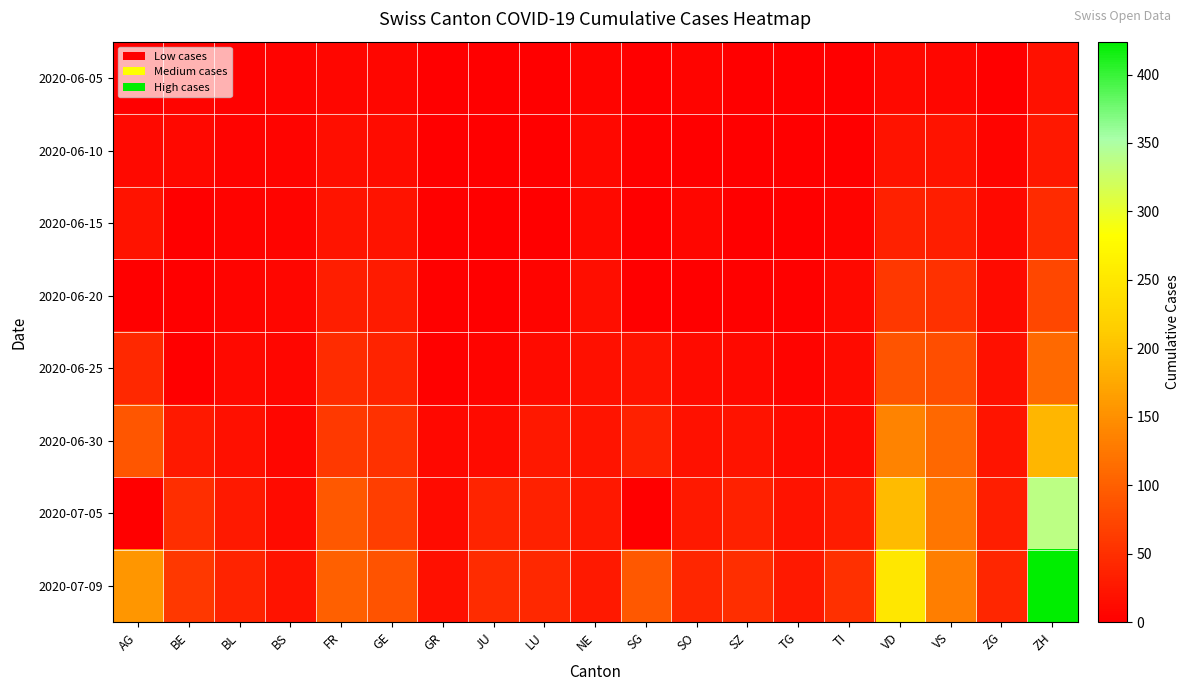

What is the total value across all series at ZG?

143